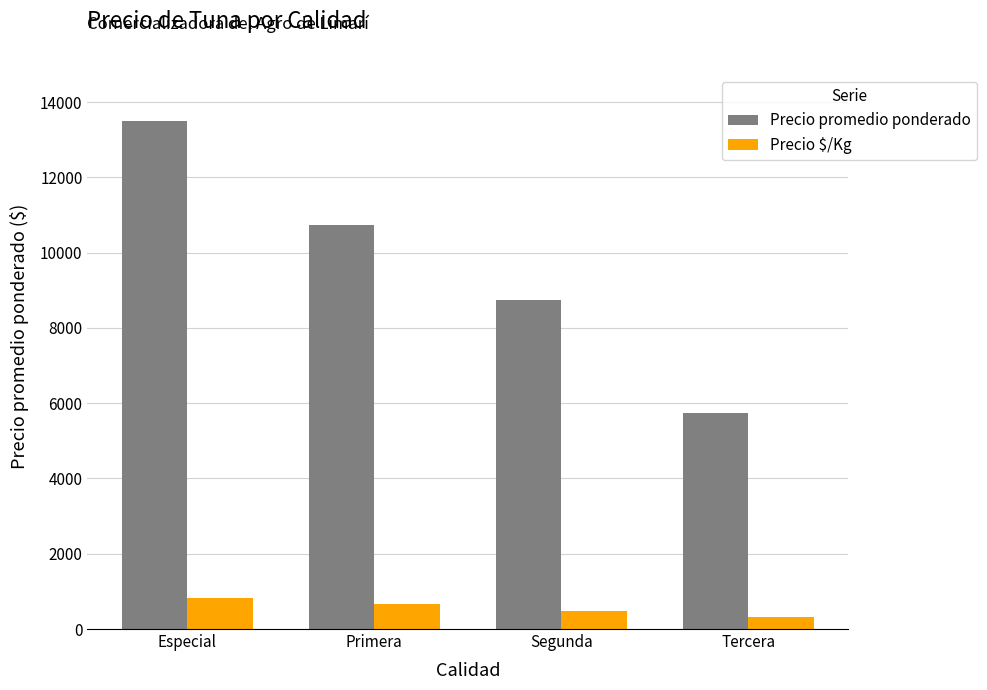

What is the difference between the highest and lowest values at Segunda?

8264